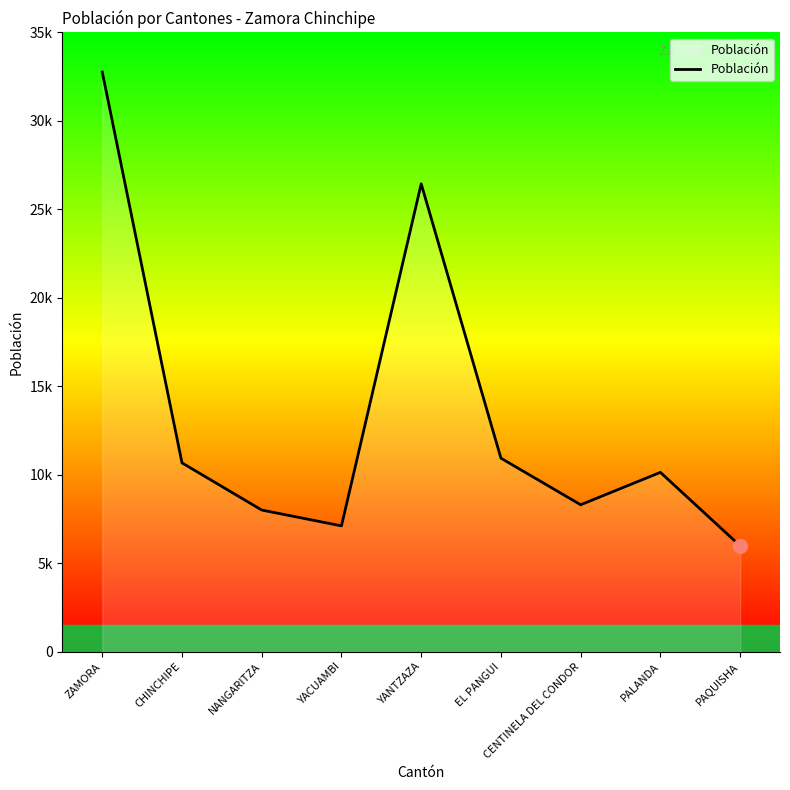

Does the chart have visible grid lines?

No